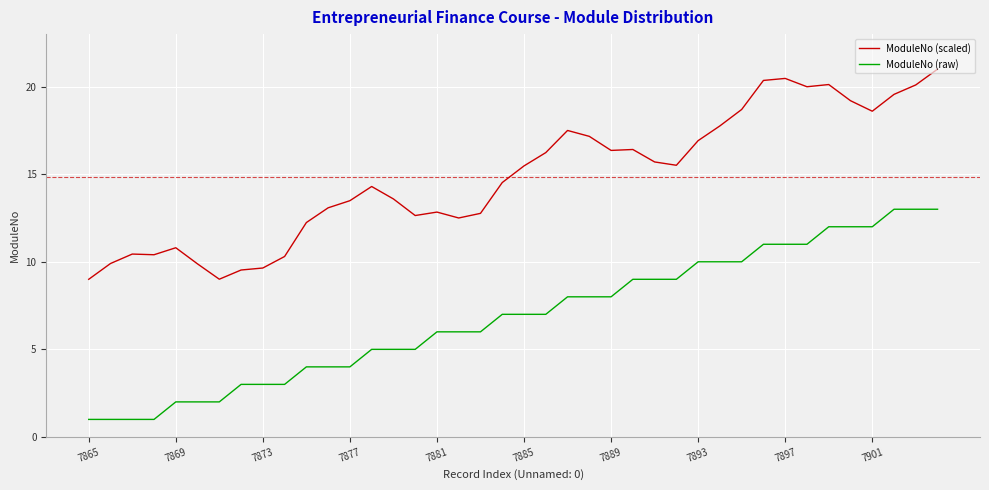

True or false: ModuleNo (scaled) and ModuleNo (raw) cross at least once.

False